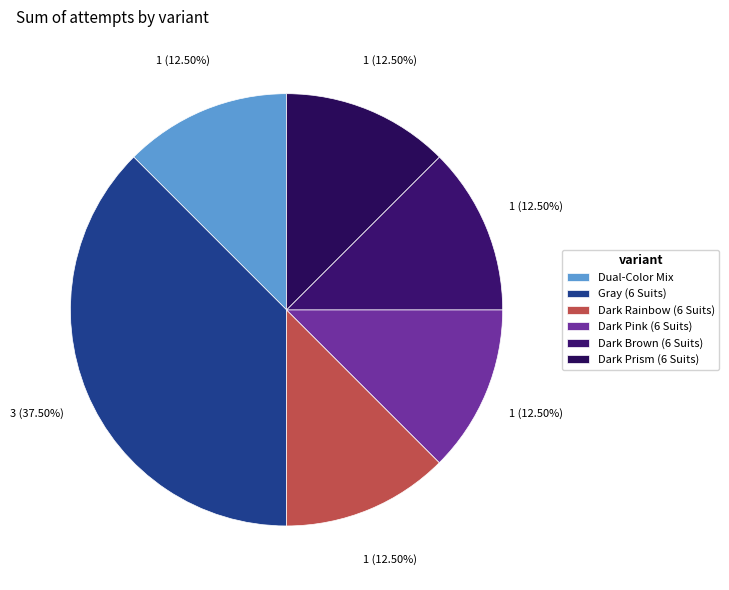

True or false: Dark Rainbow (6 Suits) accounts for 1% of the total.

False